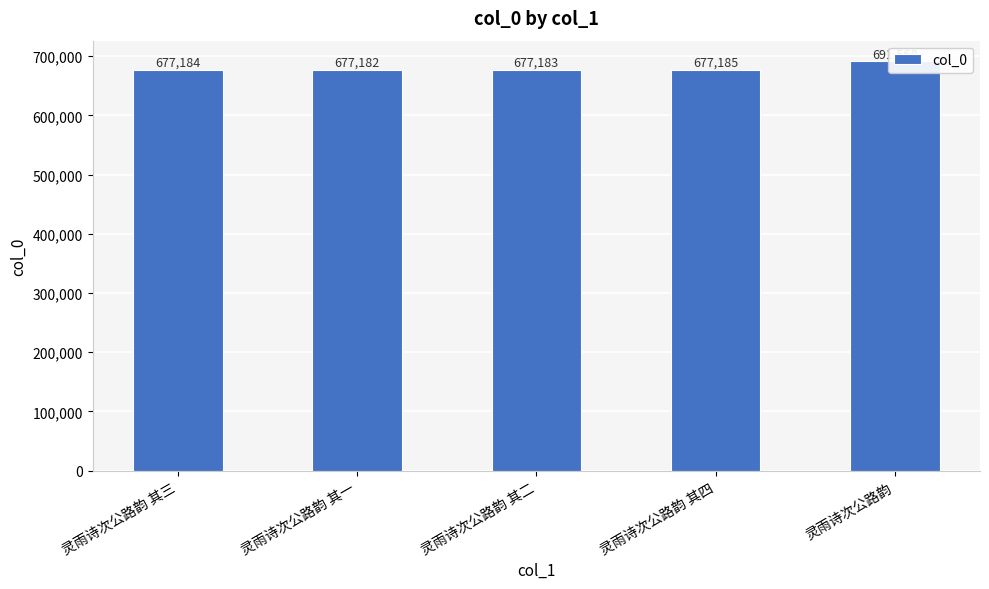

Reading right to left, list all the values displayed in this chart.

灵雨诗次公路韵=691568	灵雨诗次公路韵 其四=677185	灵雨诗次公路韵 其二=677183	灵雨诗次公路韵 其一=677182	灵雨诗次公路韵 其三=677184